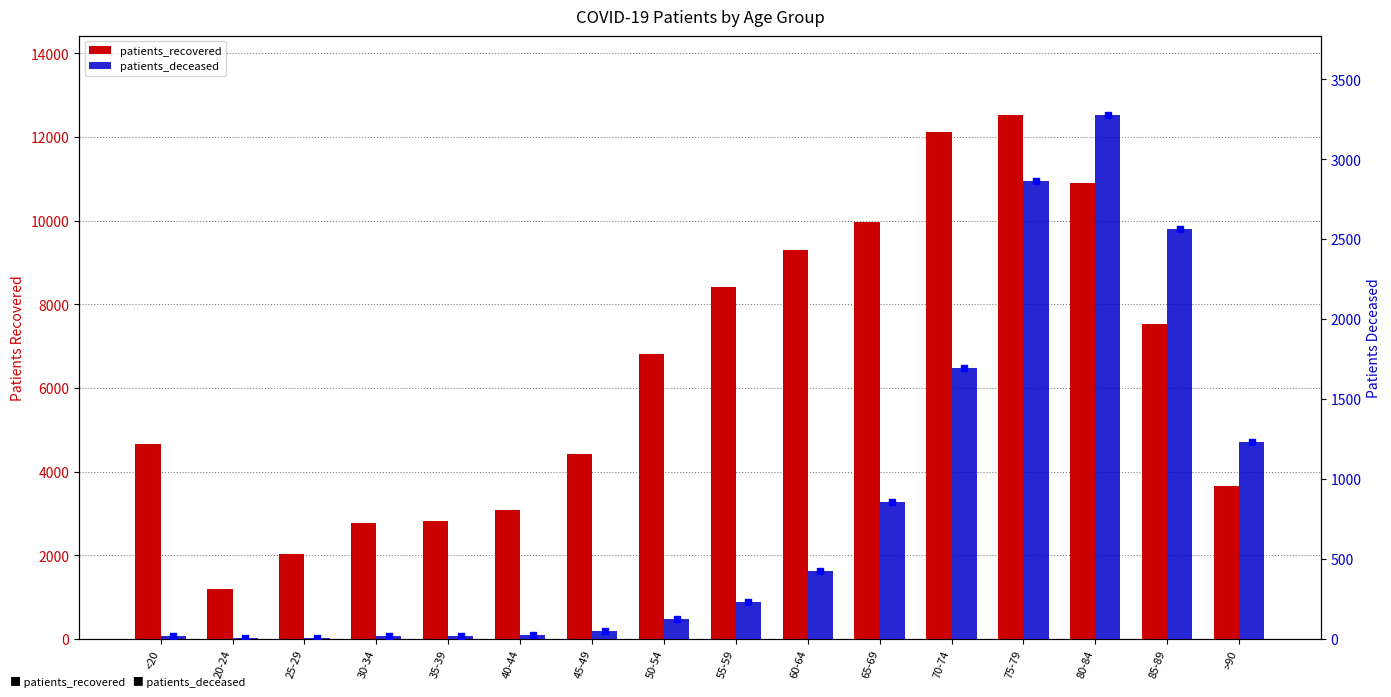

Which series reaches the maximum Y coordinate?

patients_recovered